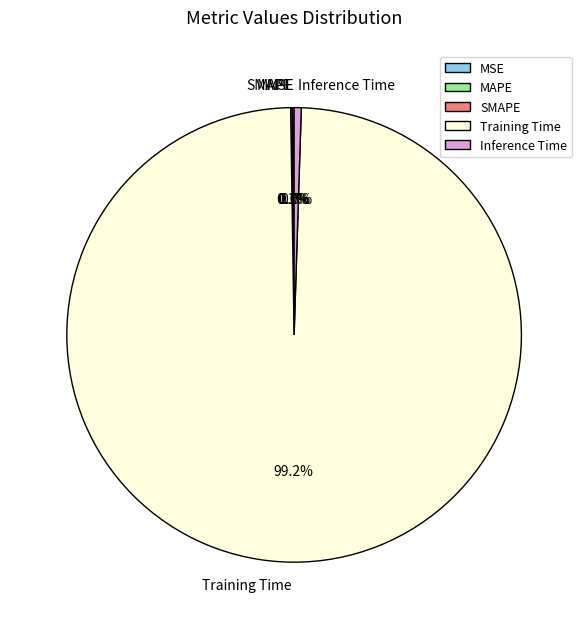

What is the largest slice in the pie chart?

Training Time